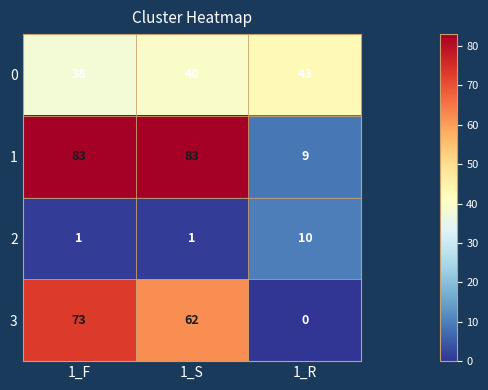

Rank the series by their maximum value, from lowest to highest.

2, 0, 3, 1